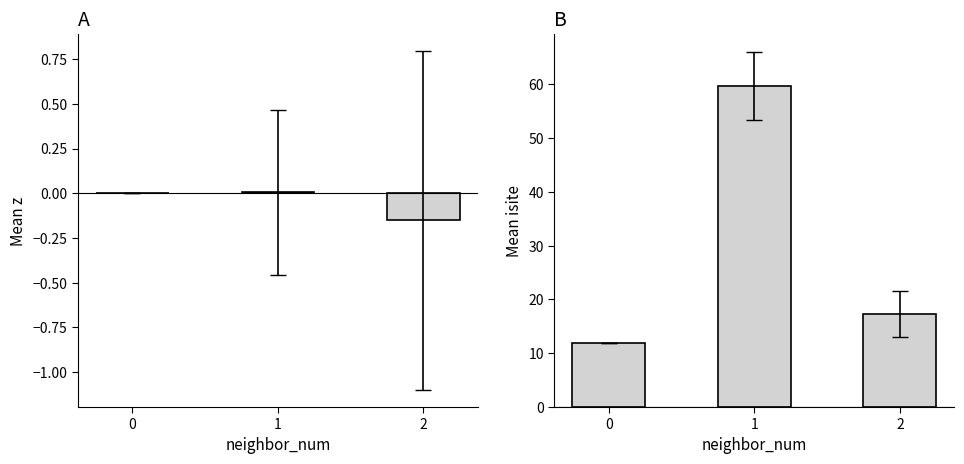

The Mean z series shows -0.2 at 2. True or false?

True